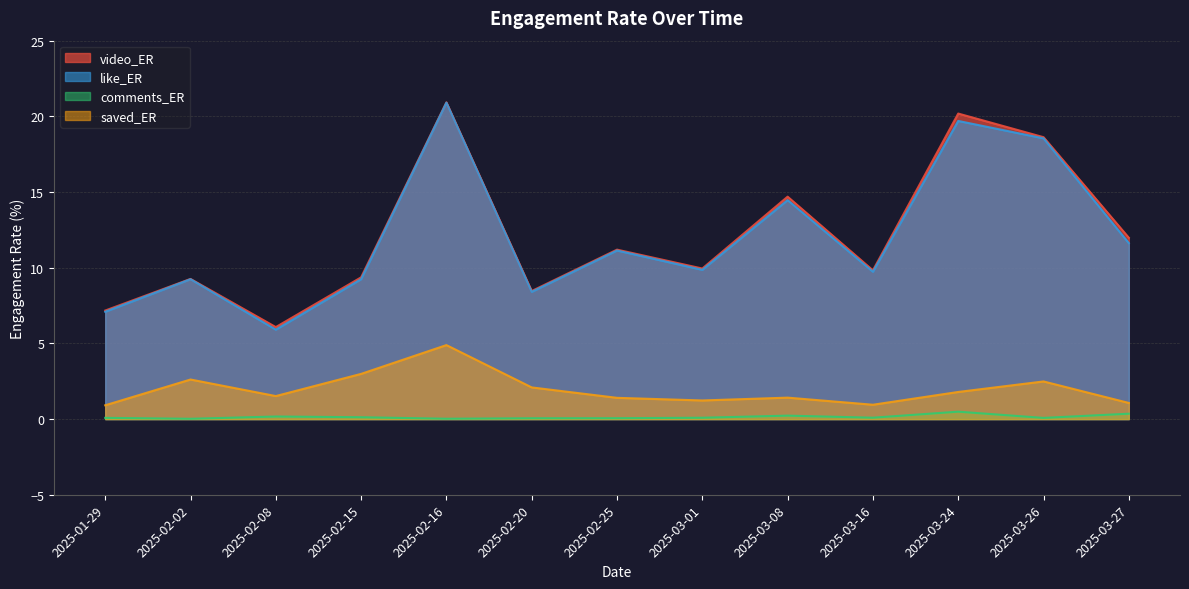

What is the difference between the highest and lowest values at 2025-03-26?

18.5